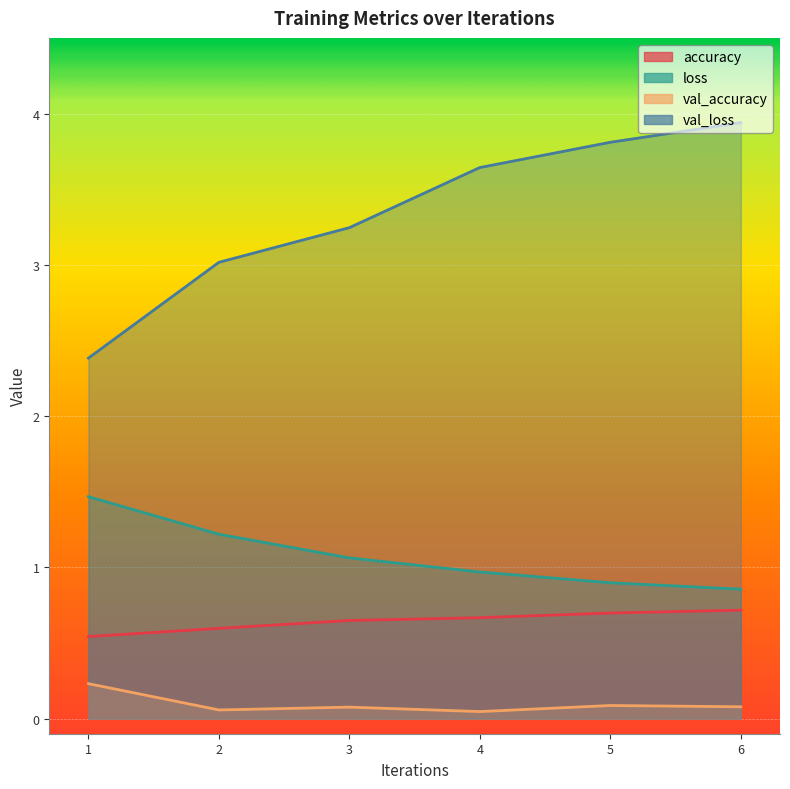

True or false: val_accuracy has more than 0 points higher than both neighbors.

True